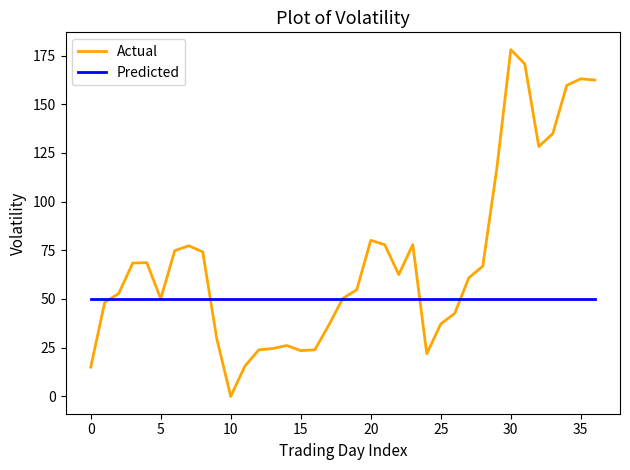

Rank the series by their maximum value, from lowest to highest.

Predicted, Actual